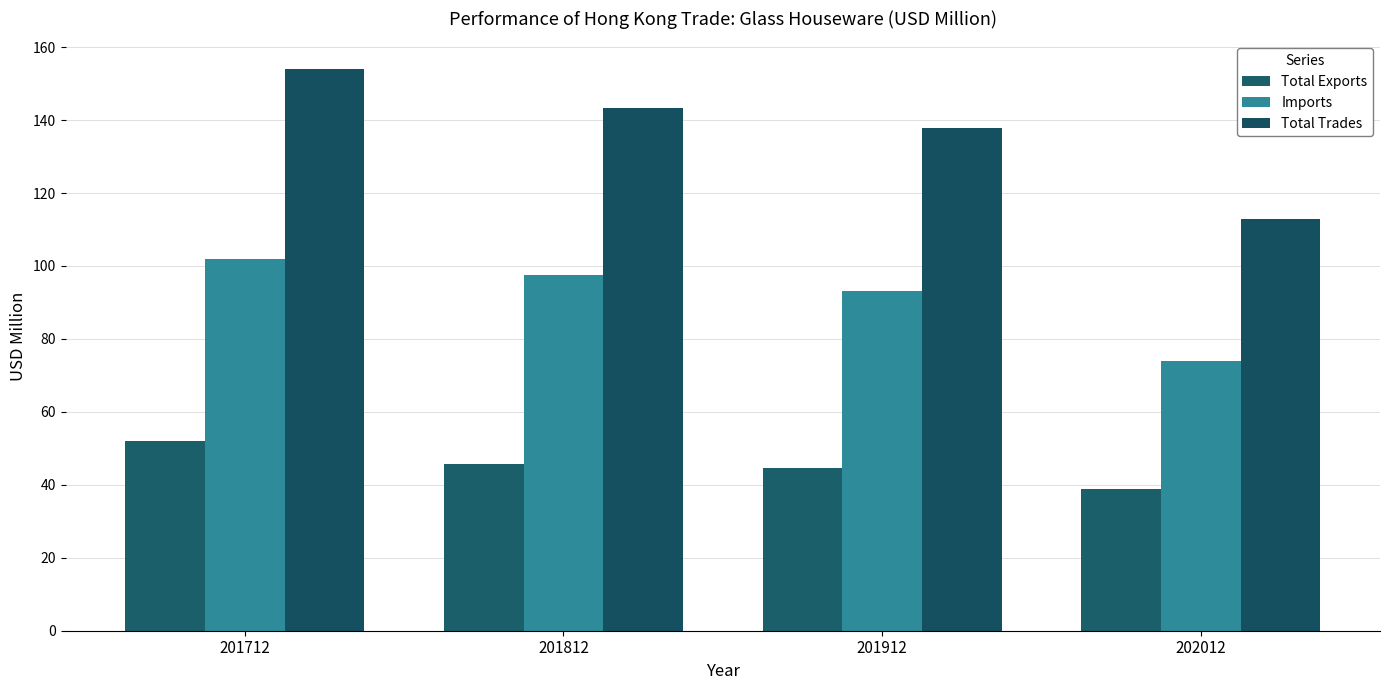

What is the value of the Total Exports bar at the 3rd from the left?

44.7